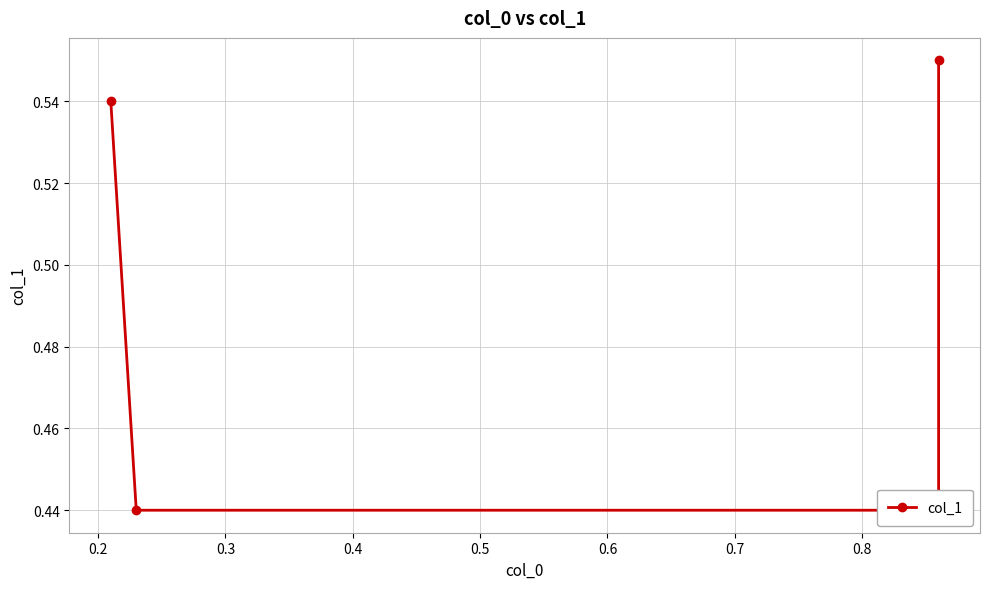

True or false: the data has more than 2 interior local peaks.

False